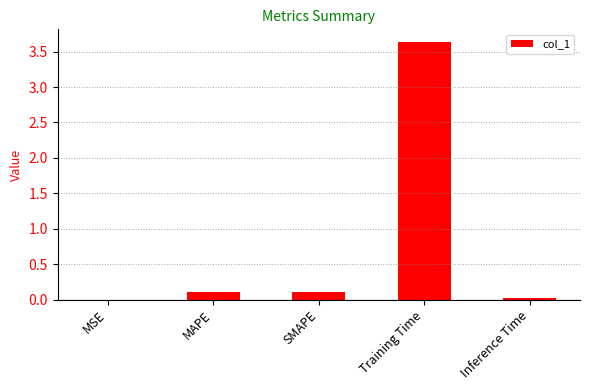

Is it true that the value at MAPE is 0.1?

True